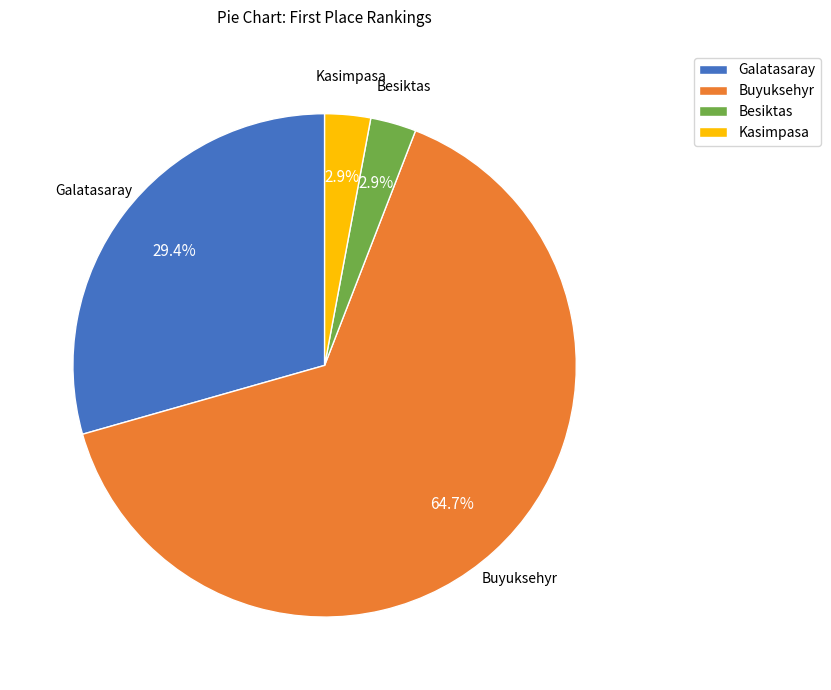

Combined, do Buyuksehyr and Galatasaray account for over 50%?

Yes